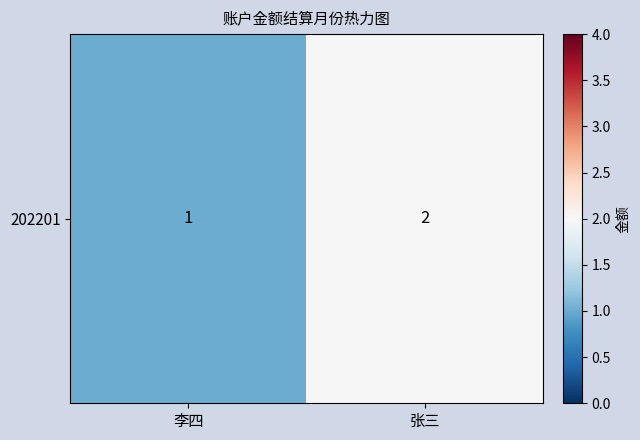

Which category has the highest value across all series?

张三